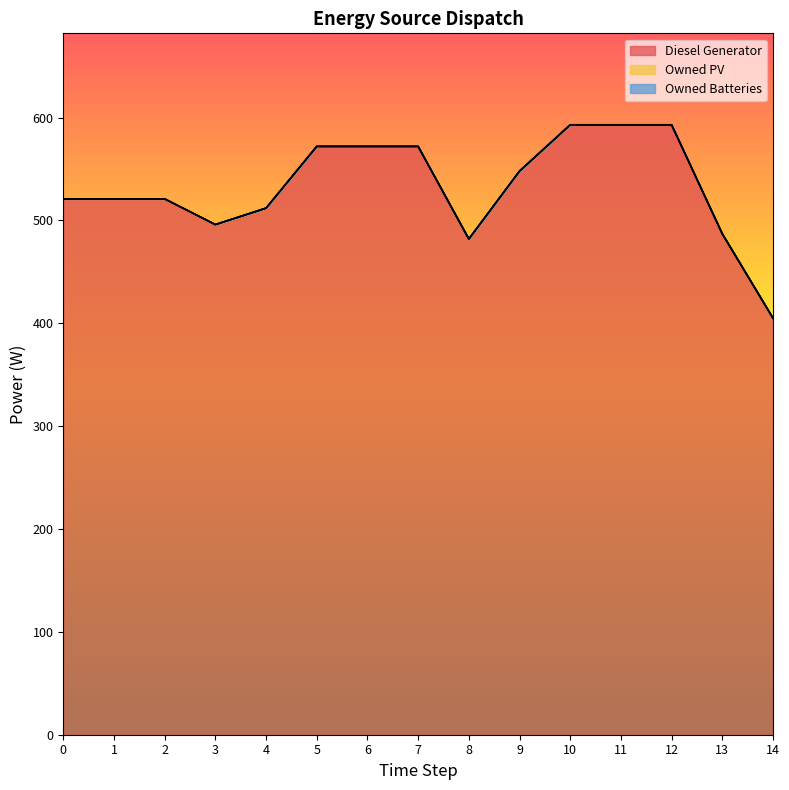

List the labels in order of Diesel Generator value, smallest first.

14, 8, 13, 3, 4, 0, 1, 2, 9, 5, 6, 7, 10, 11, 12